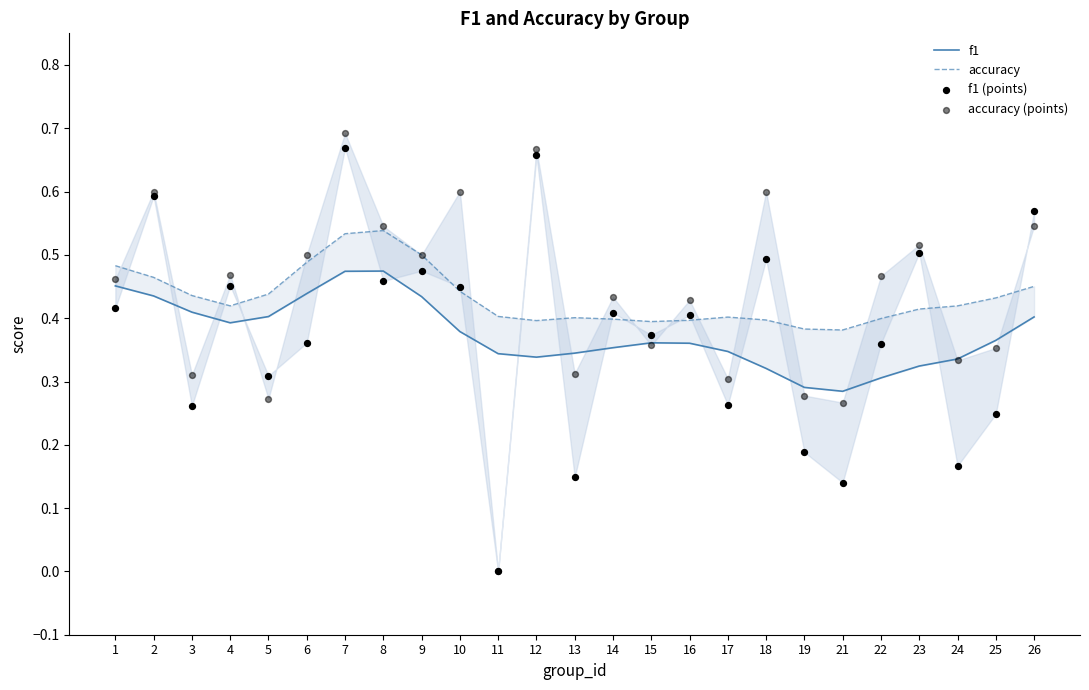

At which category is the sum across all series the highest?

7